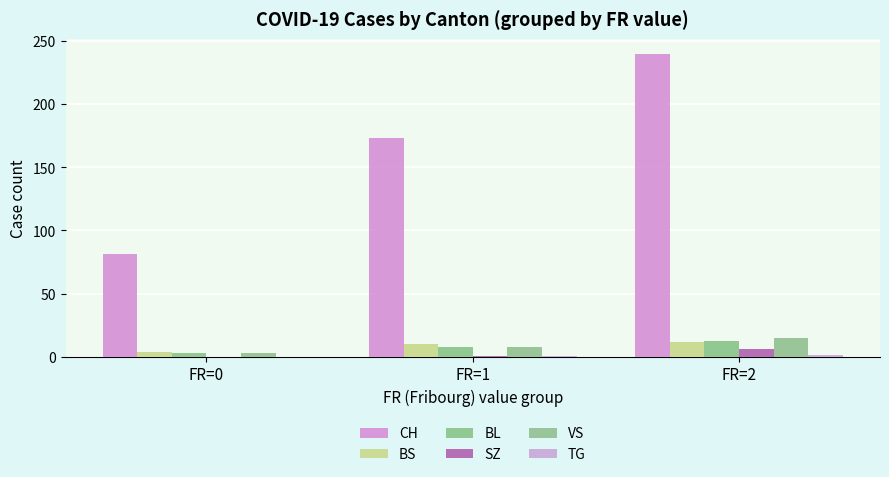

What is the difference between the maximum and second lowest values in the VS series?

7.3